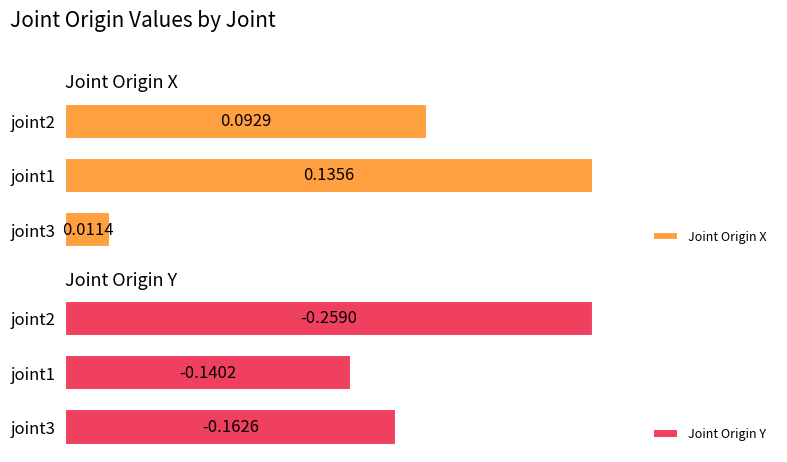

Rank the categories by Joint Origin X value from lowest to highest.

joint3, joint2, joint1